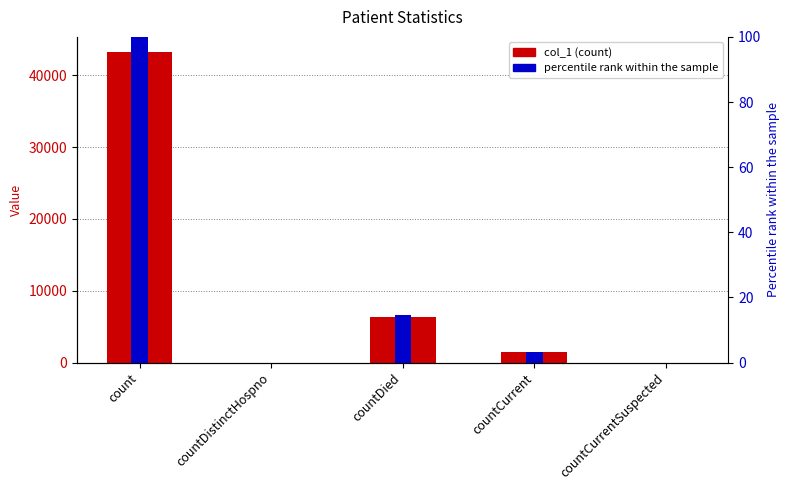

How many groups of bars are there?

5